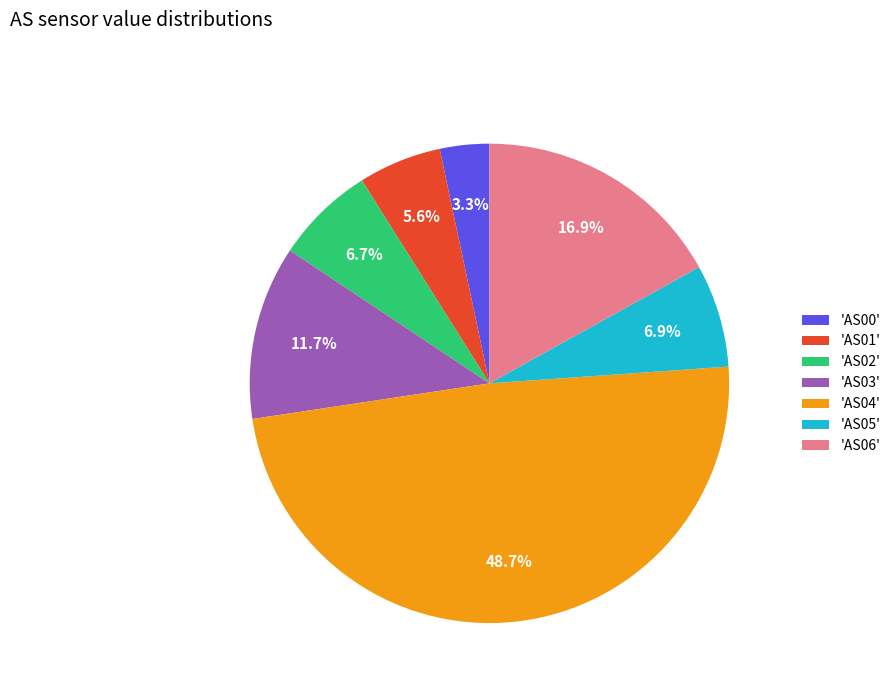

Between 'AS00' and 'AS02', which is larger?

'AS02'